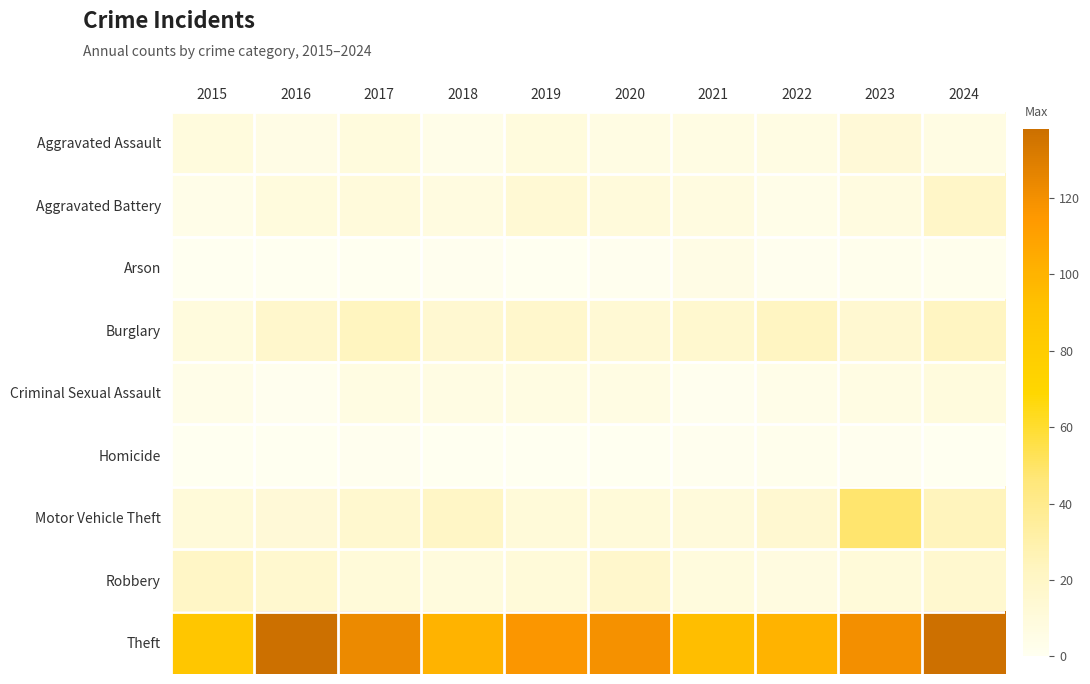

Rank the series by their maximum value, from lowest to highest.

Homicide, Arson, Criminal Sexual Assault, Aggravated Assault, Aggravated Battery, Robbery, Burglary, Motor Vehicle Theft, Theft